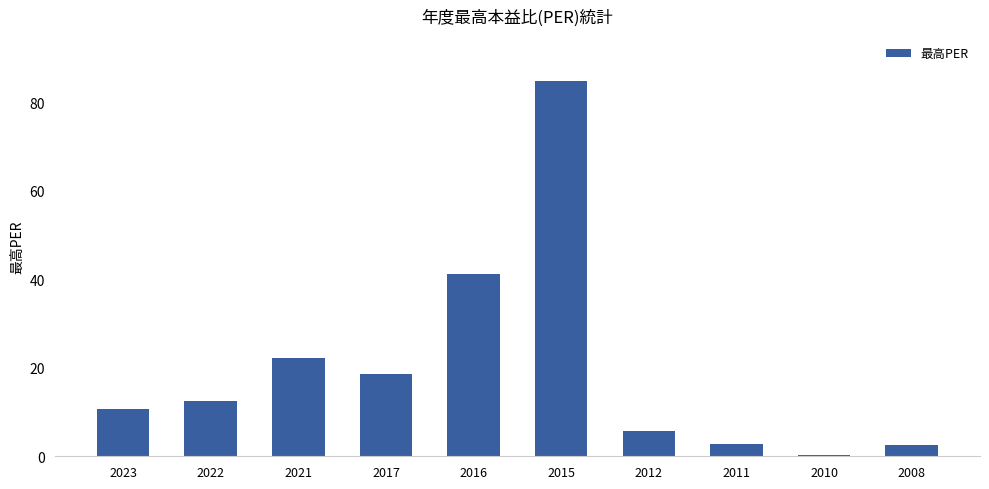

The chart shows a value of 118.2 at 2015. True or false?

False